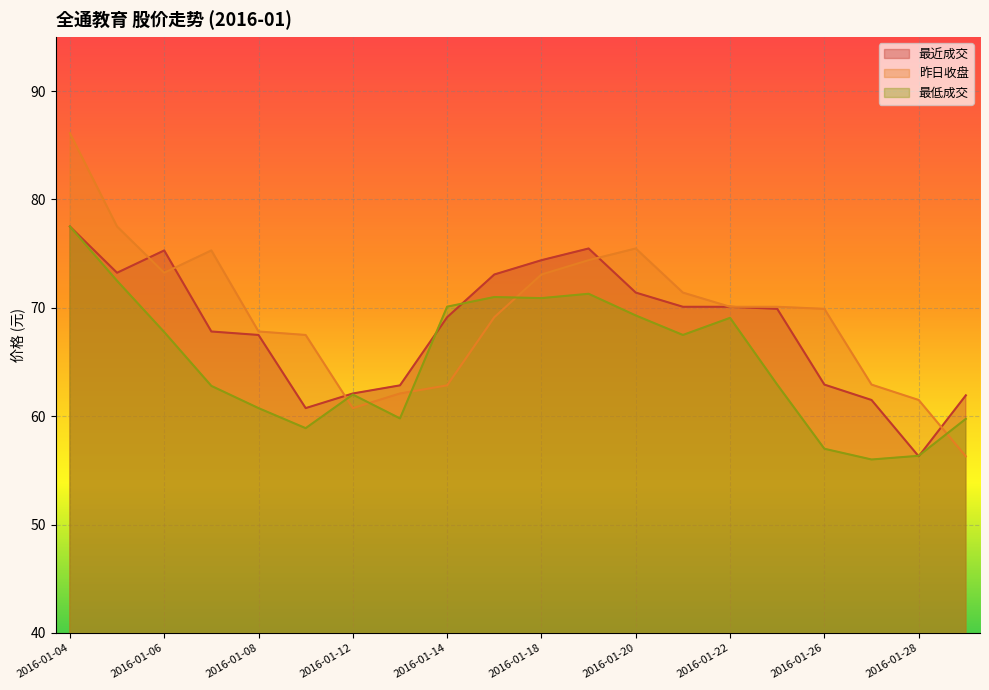

What is the smallest value displayed?

56.0